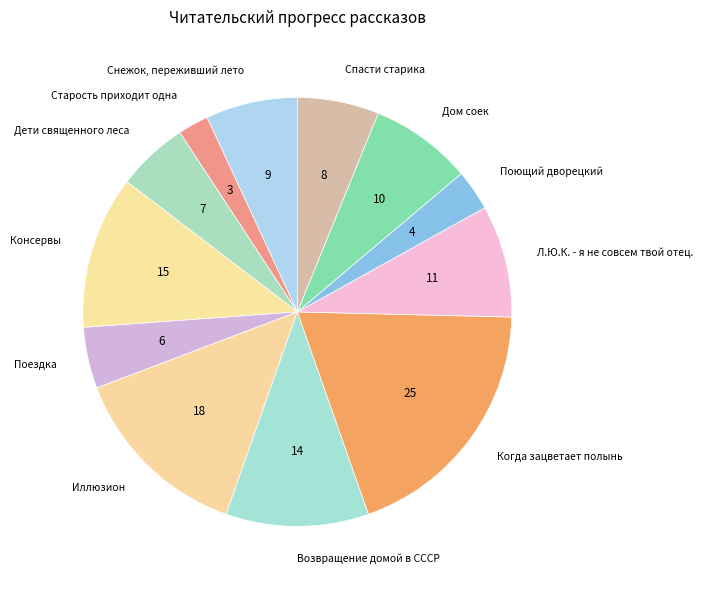

Approximately how many times larger is the value at Спасти старика compared to Л.Ю.К. - я не совсем твой отец.?

0.7